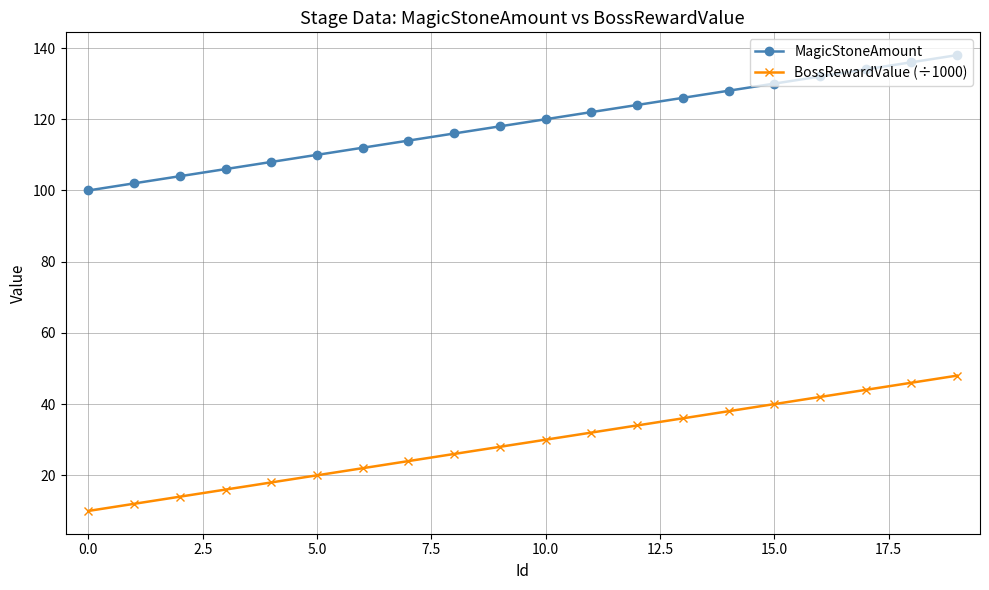

True or false: MagicStoneAmount and BossRewardValue (÷1000) cross at least once.

False